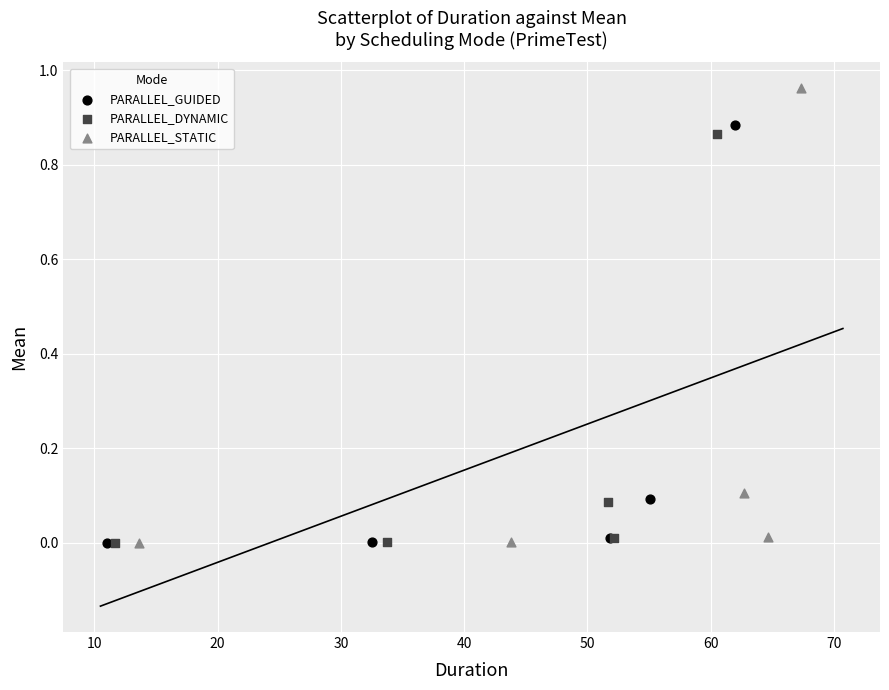

Which series reaches the maximum Y coordinate?

PARALLEL_STATIC